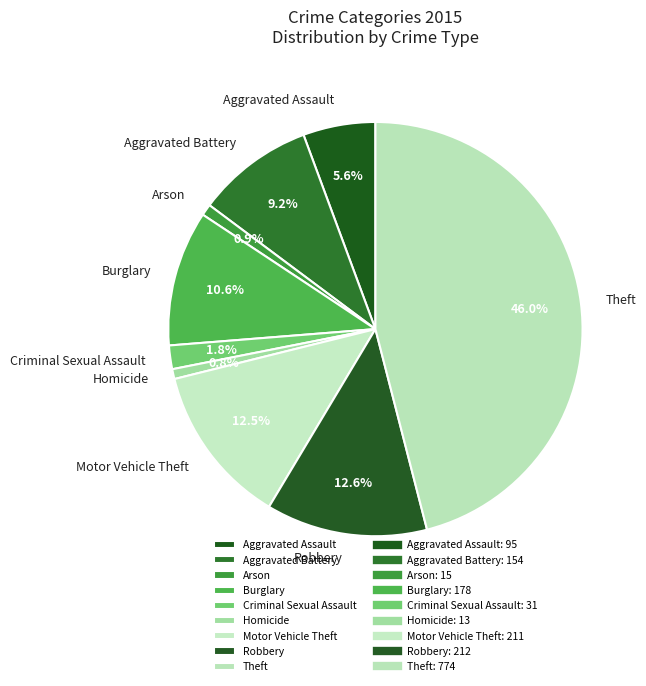

To the nearest percent, what percentage of the pie is Homicide?

1%